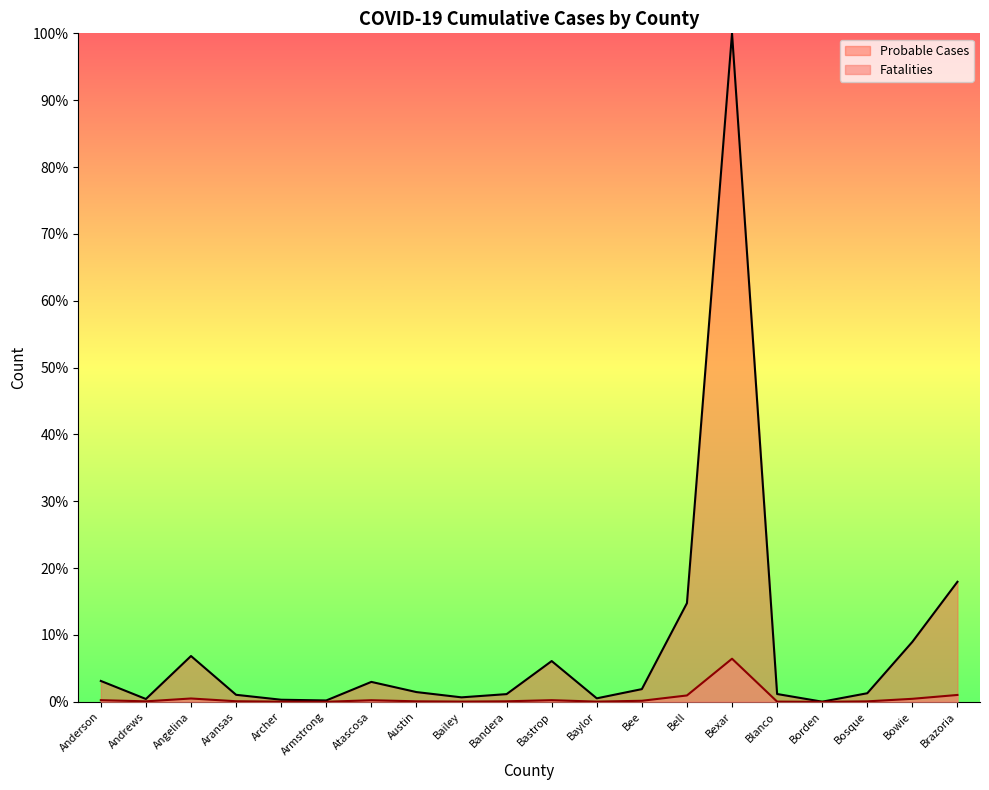

What is the sum of all Probable Cases values?

171.0